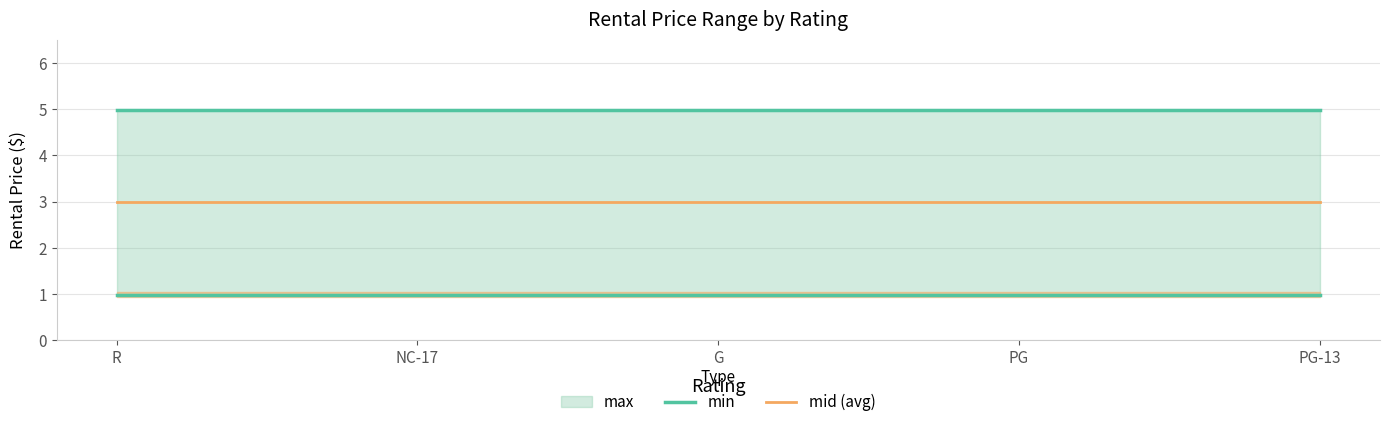

At how many categories does at least one series exceed 2?

5